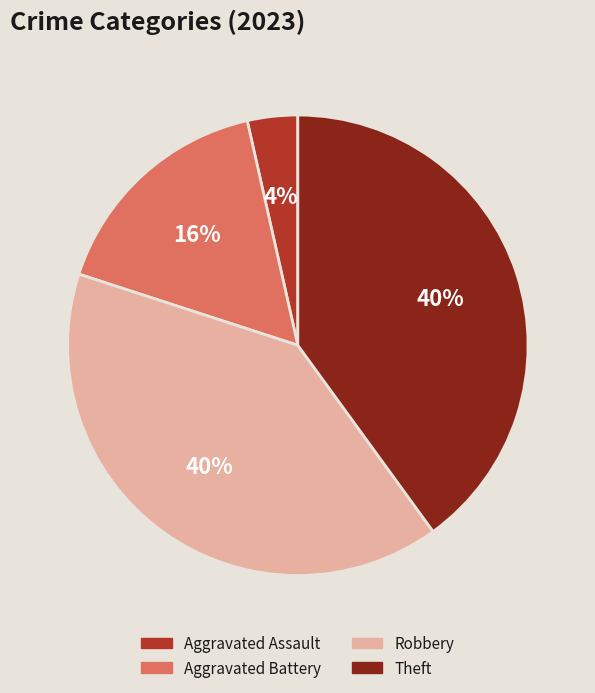

Is there any slice that represents more than half of the pie?

No